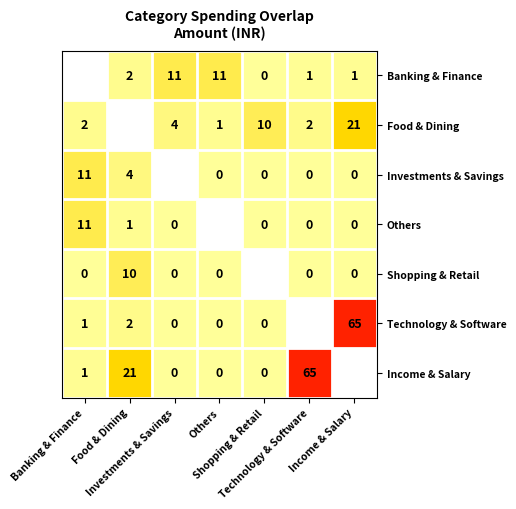

What is the maximum value for Technology & Software?

65.0